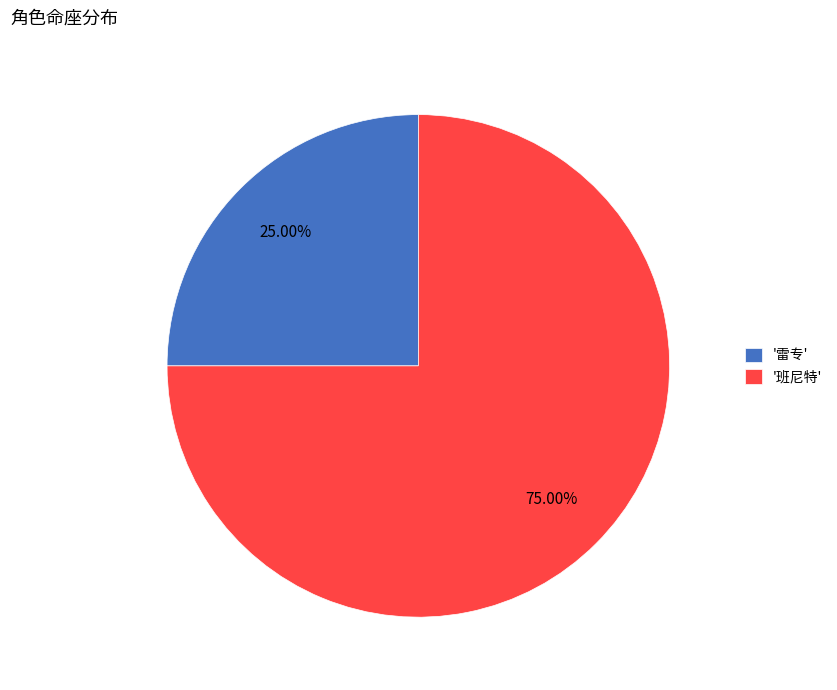

Is the sum of '班尼特' and '雷专' greater than half?

Yes